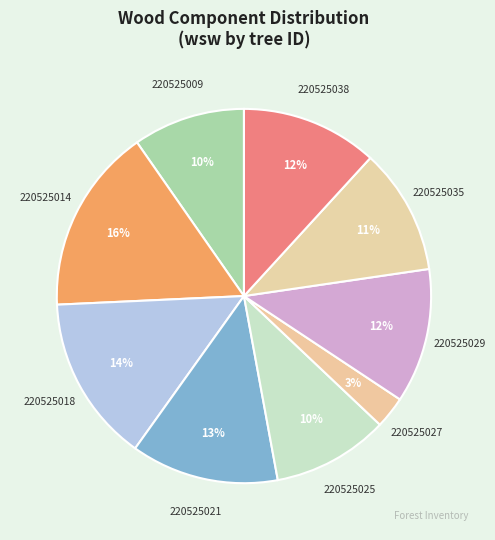

To the nearest percent, what is the combined percentage of 220525027 and 220525038?

15%